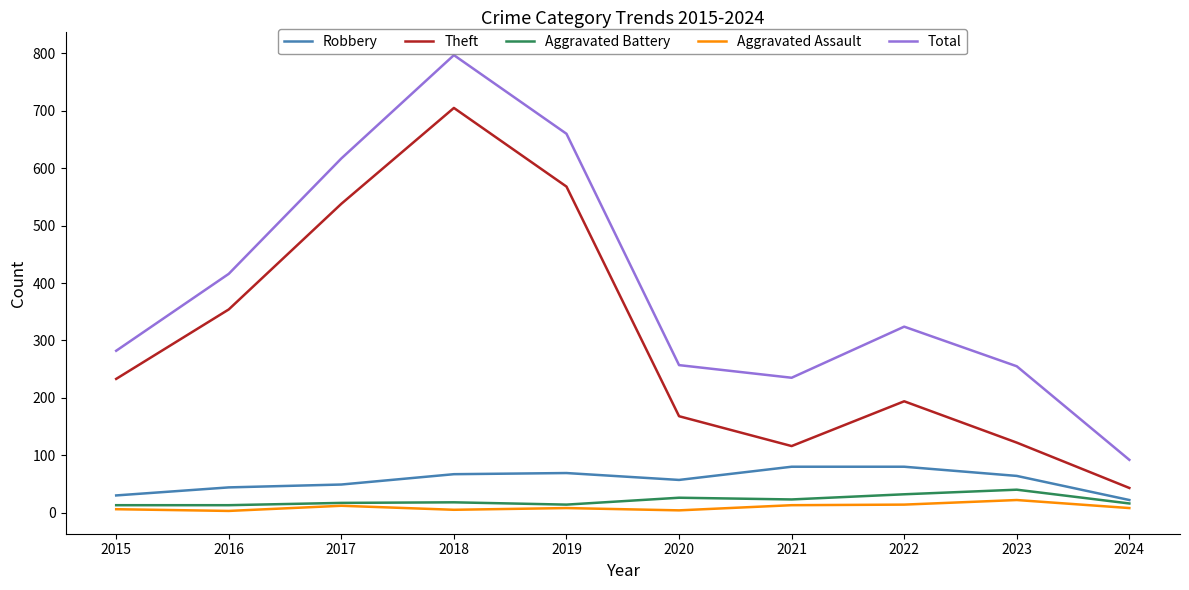

True or false: Theft has a value of 194 at 2022.

True